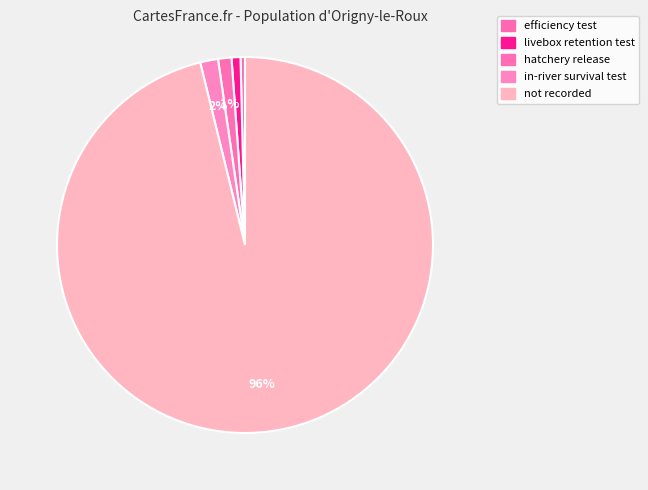

Which has a higher value, hatchery release or in-river survival test?

in-river survival test